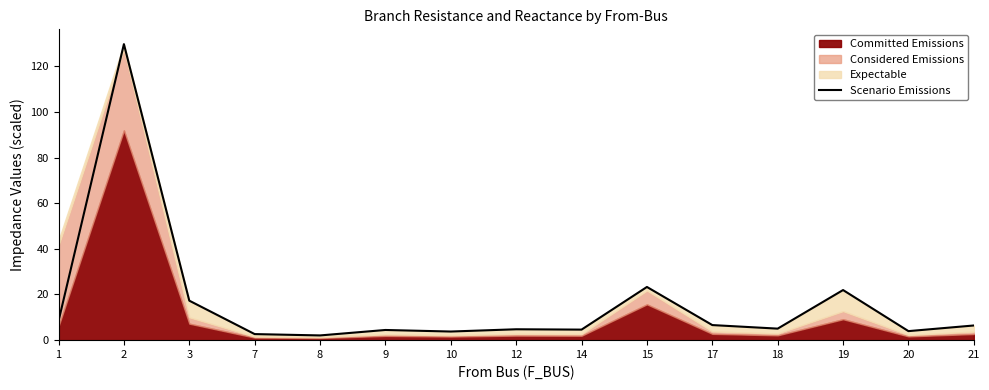

What is the difference between the second highest and second lowest values?

20.6